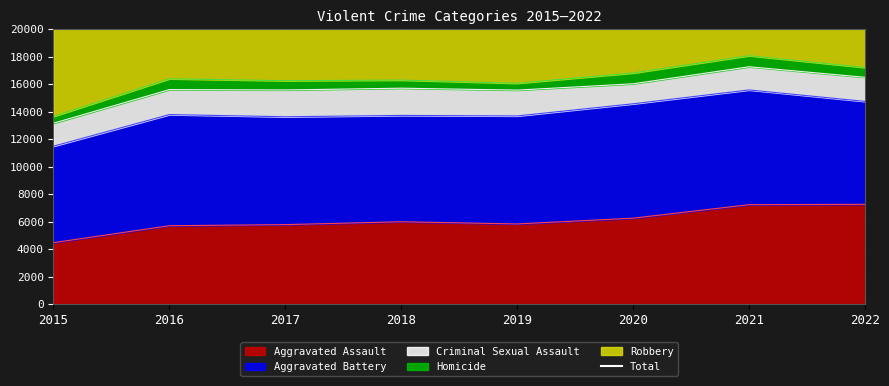

What is the highest value of the Aggravated Assault series?

7268